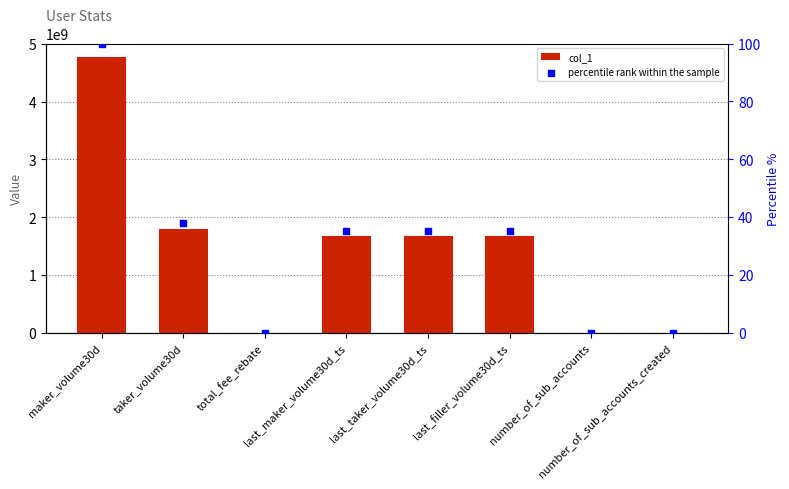

What are all the series names shown in the legend?

col_1, percentile rank within the sample